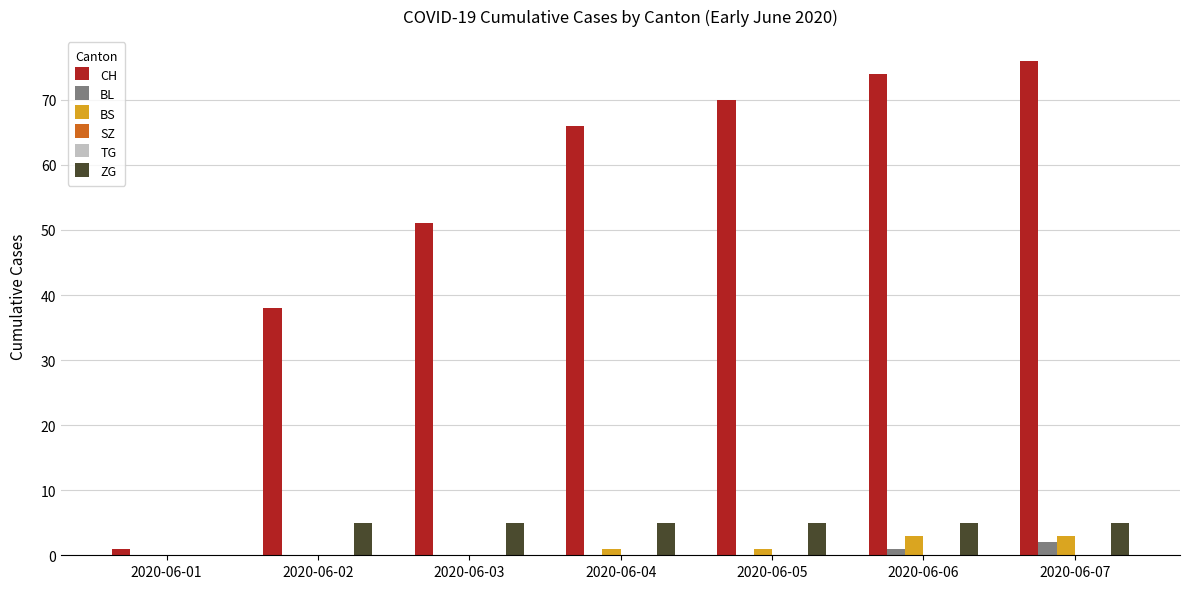

Which label corresponds to the largest value in the chart?

2020-06-07